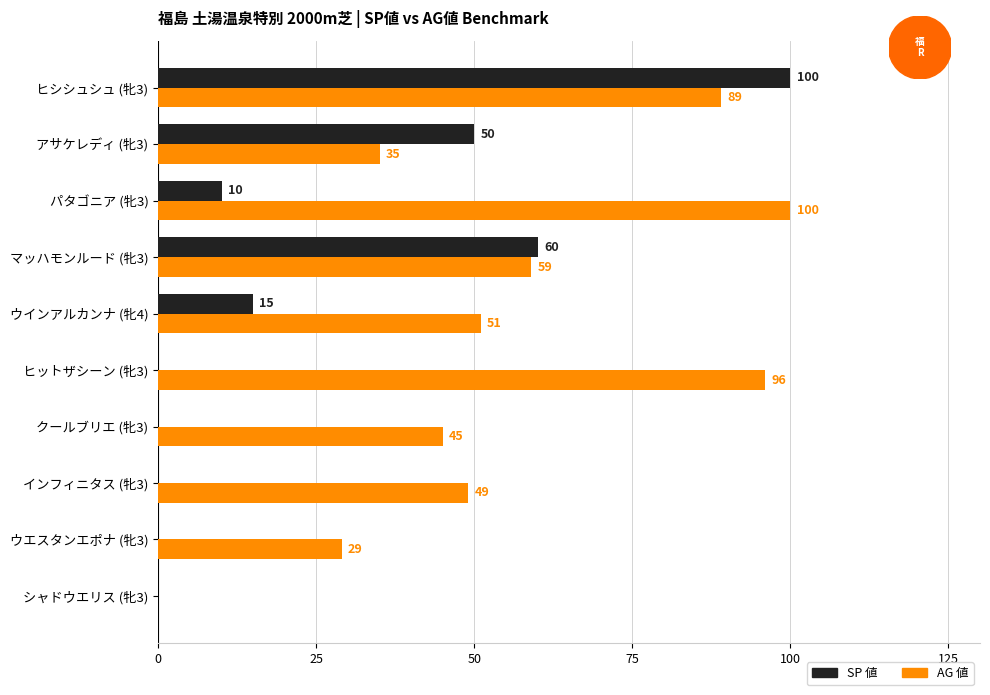

Which series changed the most between クールブリエ (牝3) and インフィニタス (牝3)?

AG 値